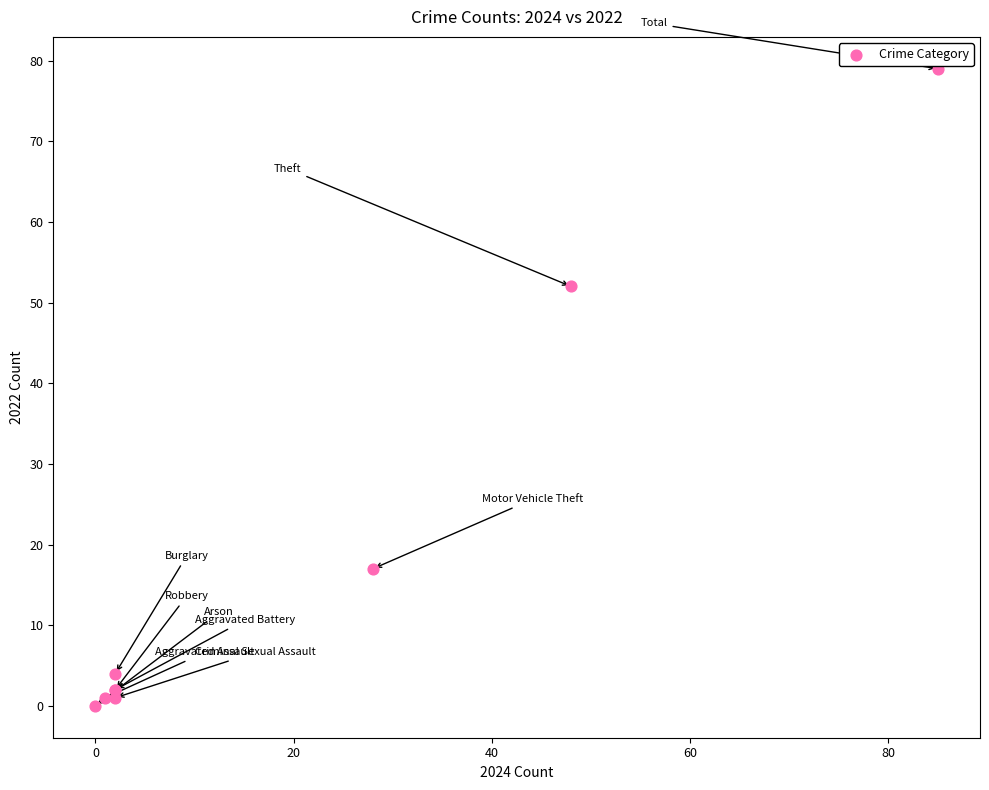

What Y value in the scatter plot is closest to 39?

52